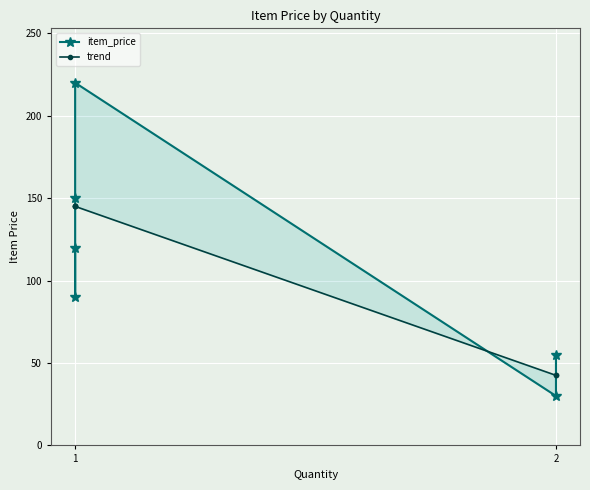

How many intersections are there between trend and item_price?

3